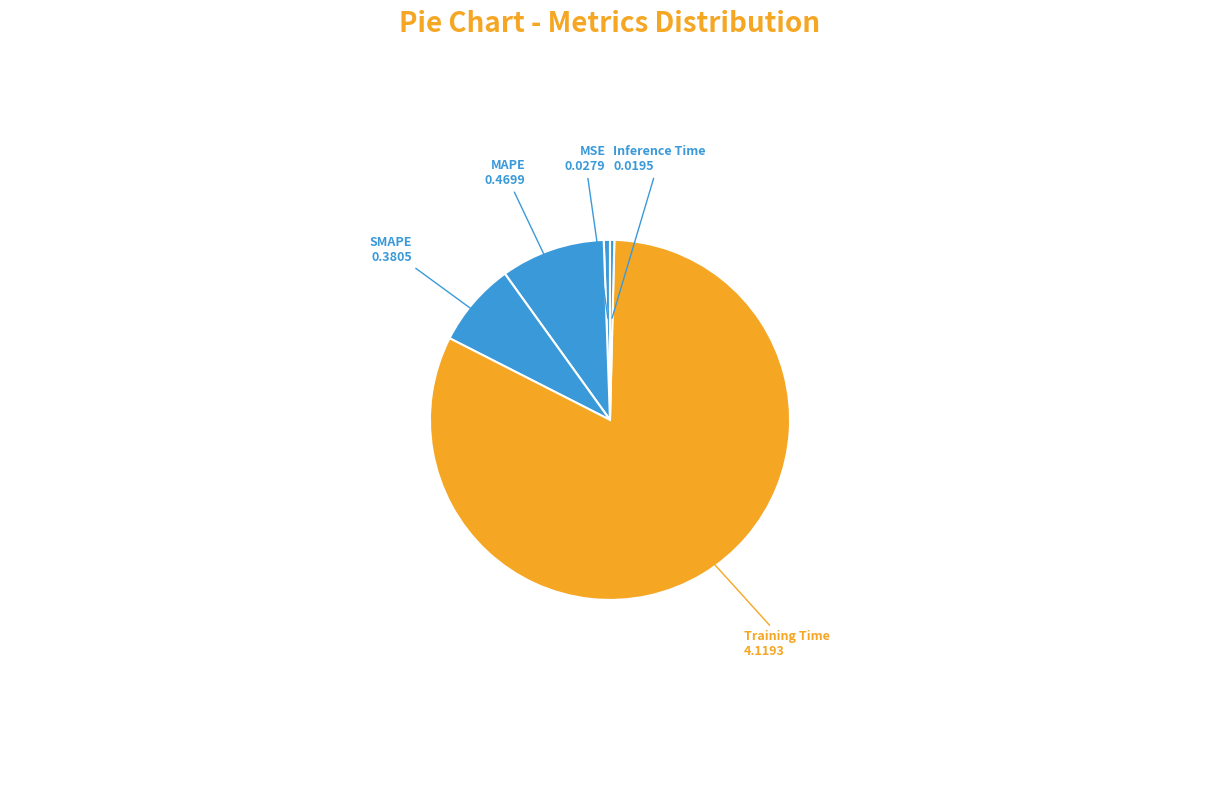

How many slices are in this pie chart?

5